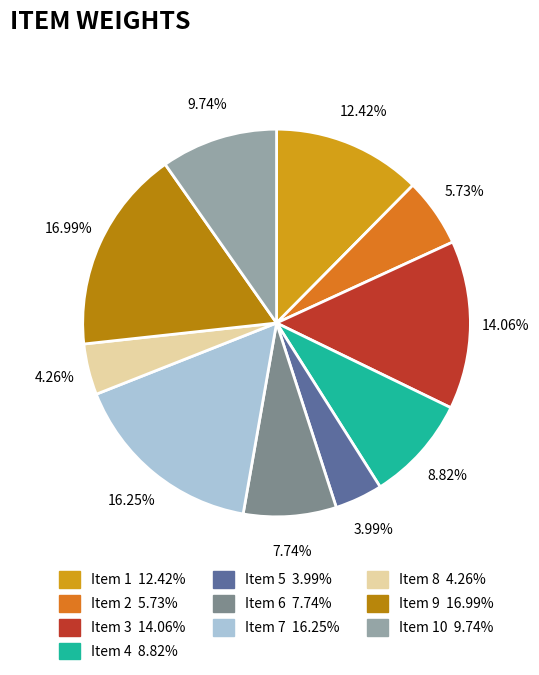

To the nearest percent, what is the average slice percentage?

10%